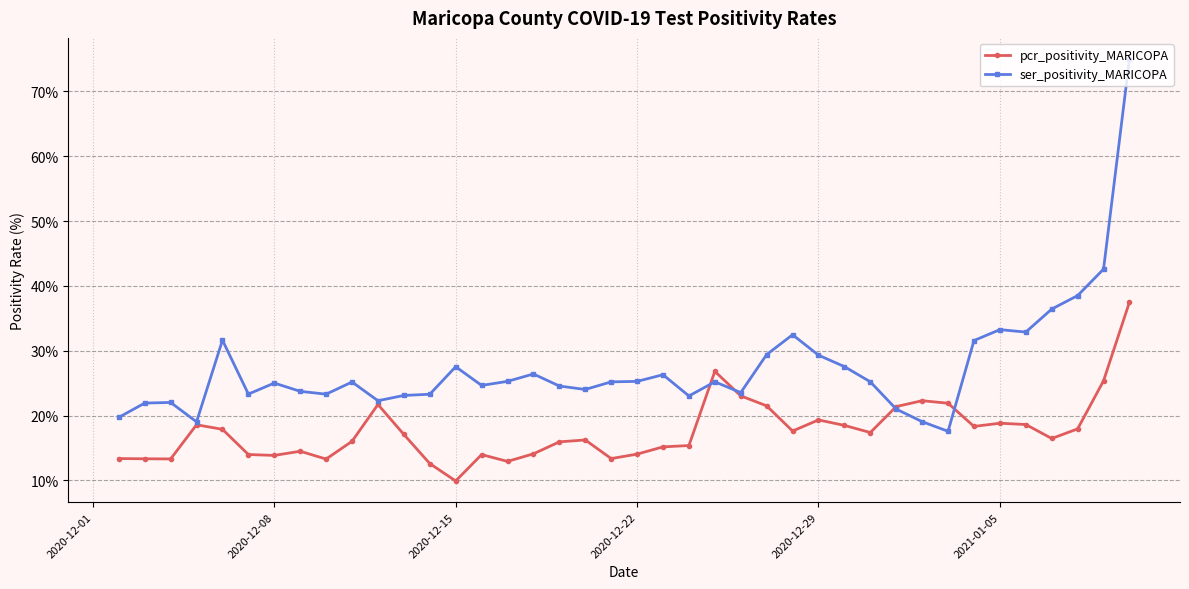

Rank the series by their maximum value, from lowest to highest.

pcr_positivity_MARICOPA, ser_positivity_MARICOPA